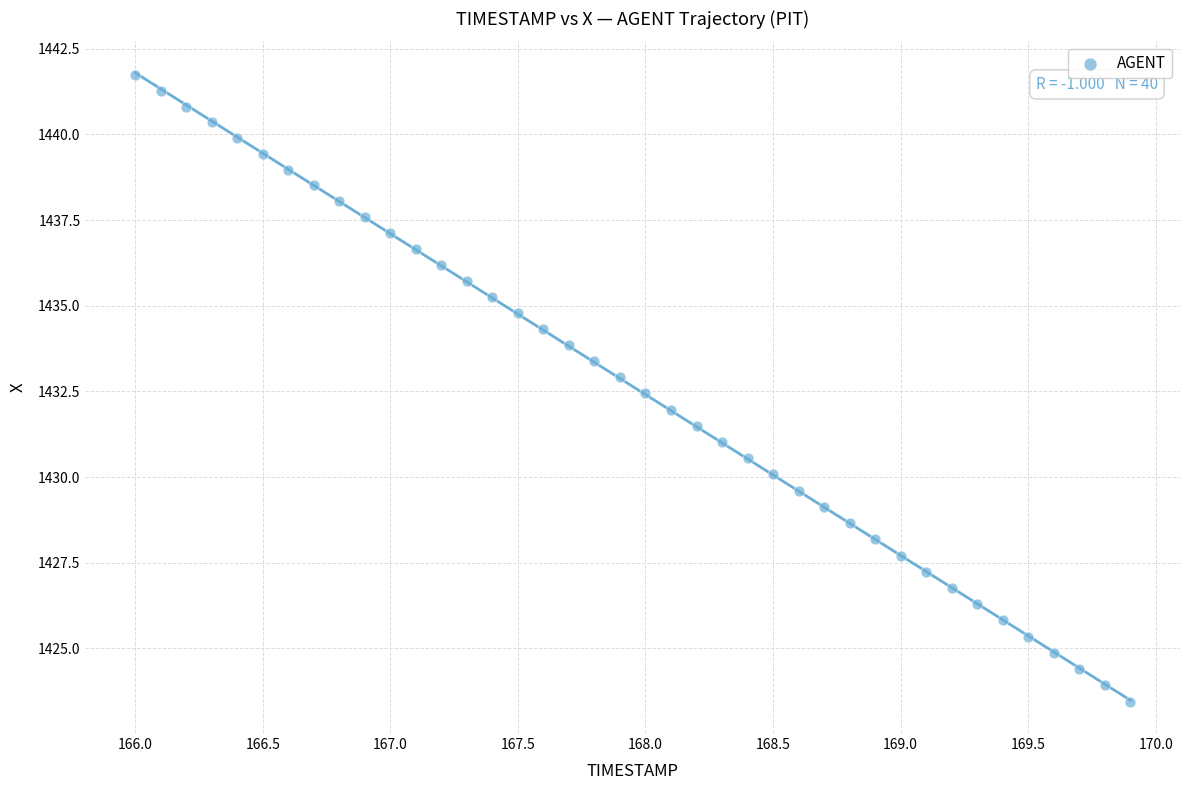

What is the range of Y values (max minus min)?

18.3